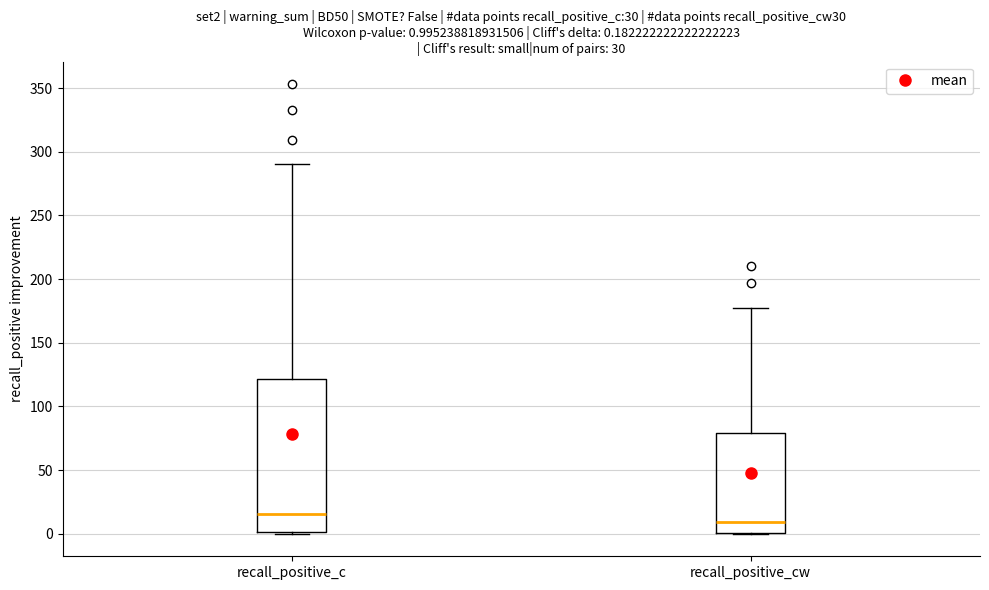

Comparing the boxes themselves (not the whiskers), which one is the tallest?

recall_positive_c